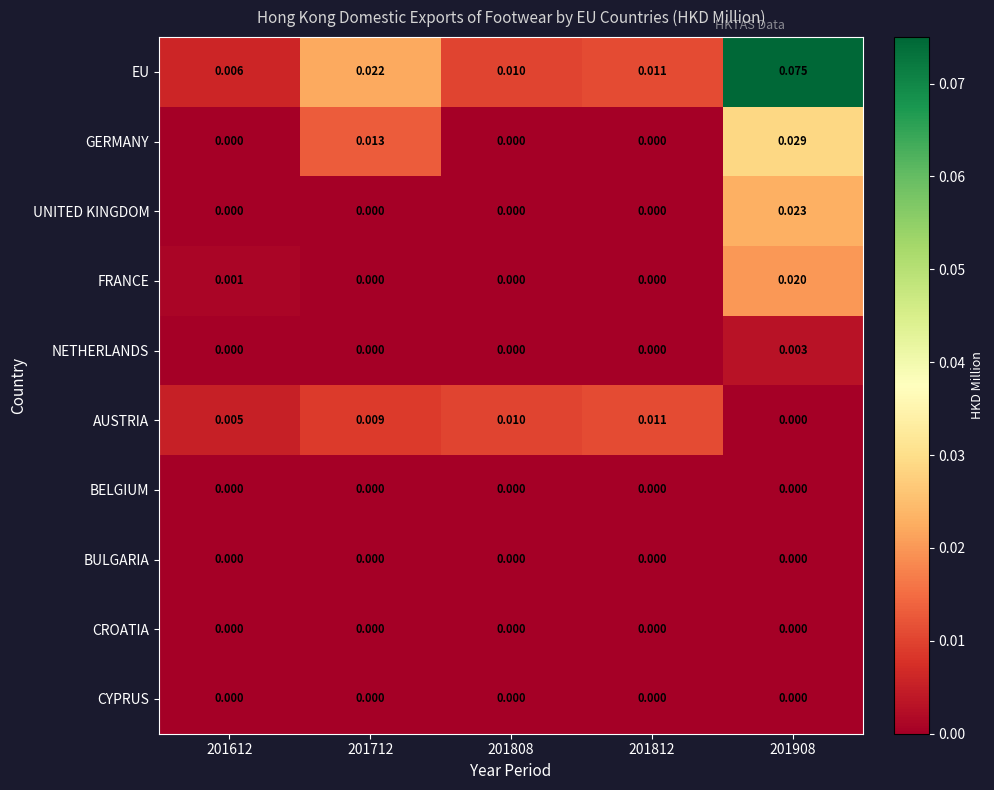

Which series has the largest total across all categories?

EU